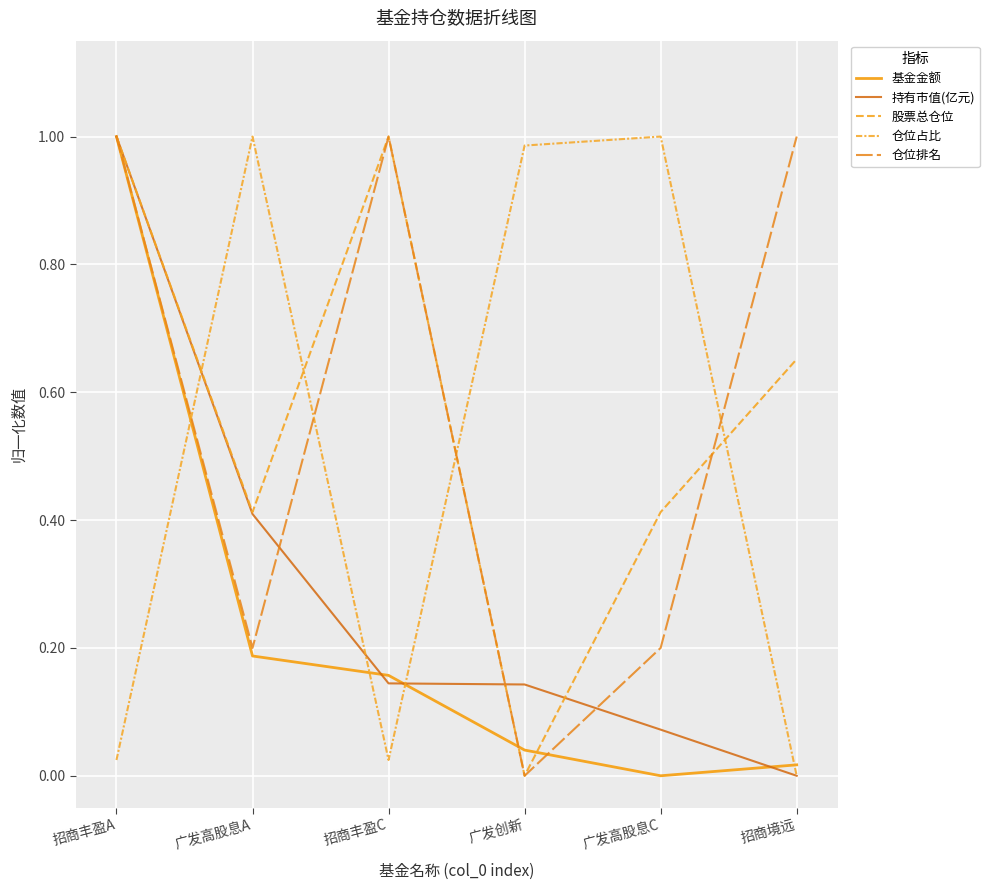

Does the chart have visible grid lines?

Yes